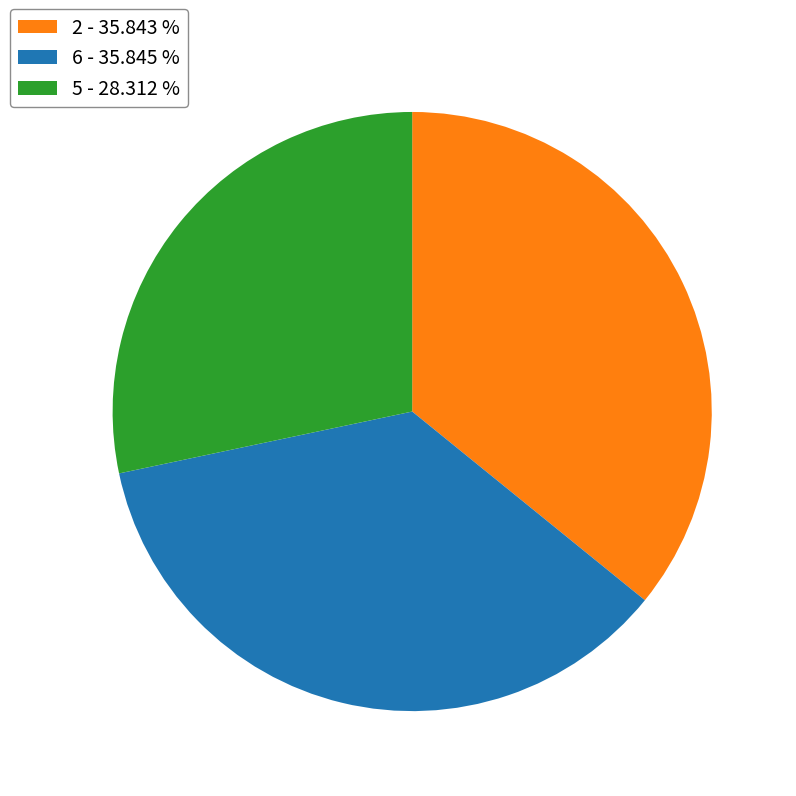

Do 6 - 35.845 % and 5 - 28.312 % together represent more than half of the pie?

Yes